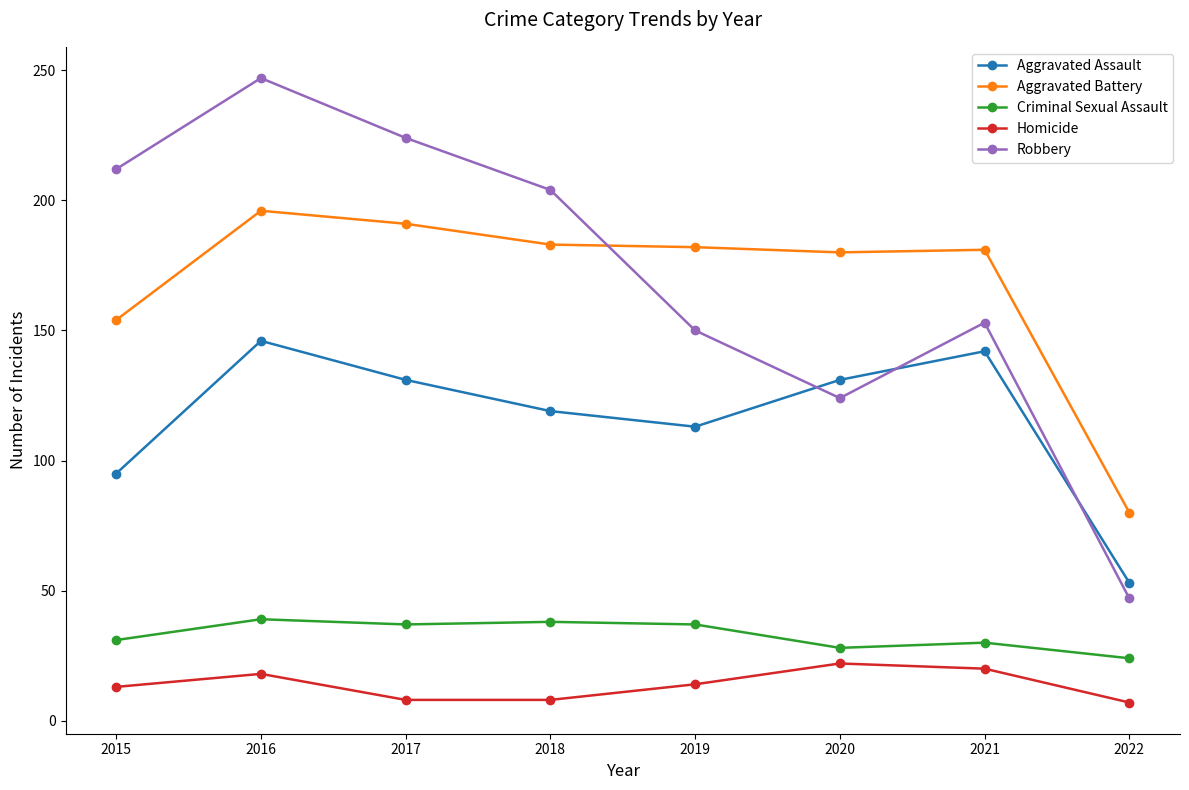

Is it true that Aggravated Assault equals 131 at 2020?

True